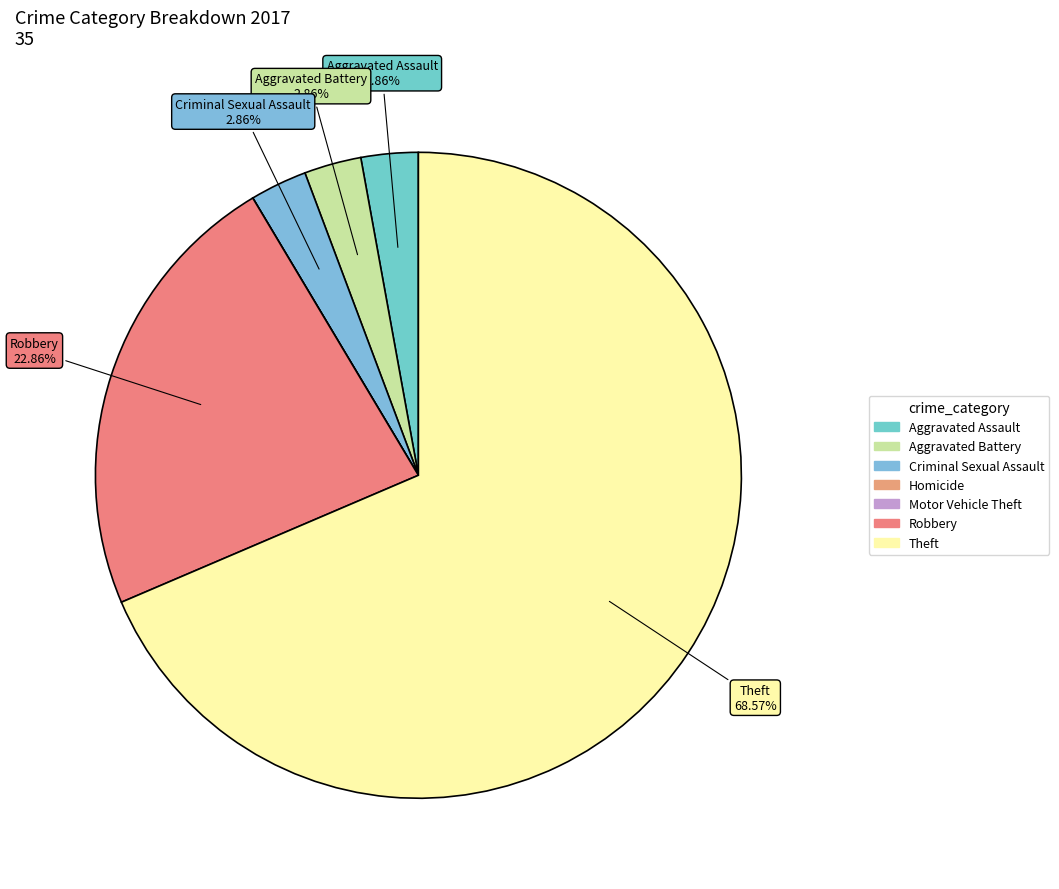

Which category has the biggest portion of the pie?

Theft